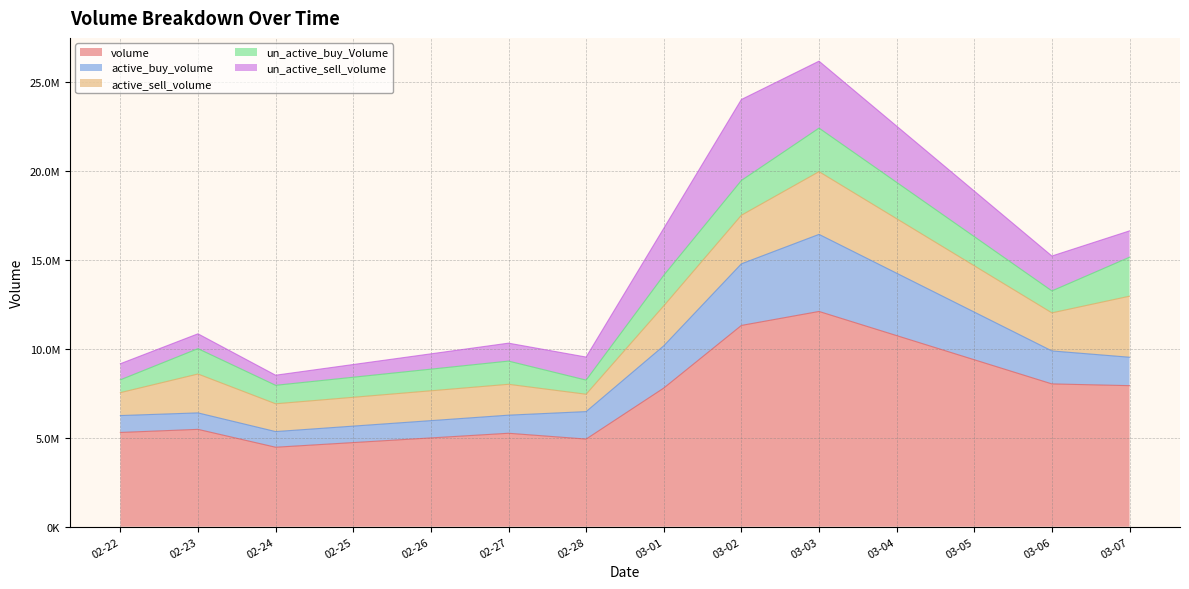

The value of active_buy_volume at 2023-02-22 is 1659520. True or false?

False